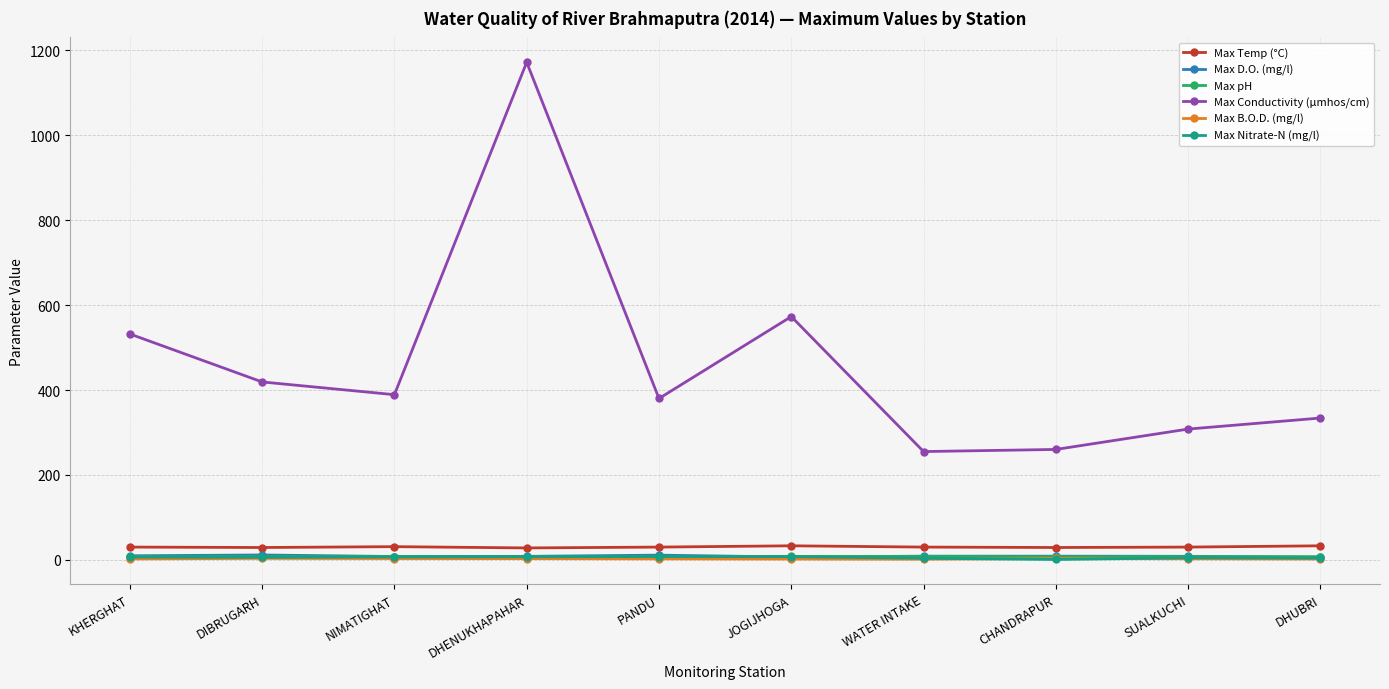

What is the minimum value shown in the chart?

0.8